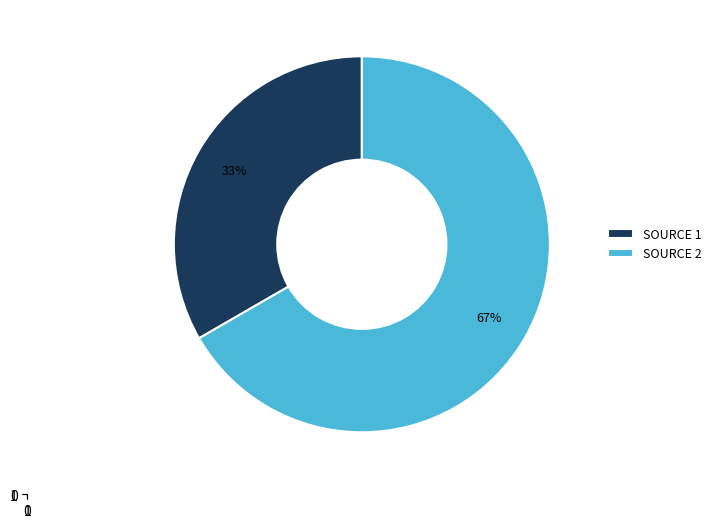

Which slice is the smallest?

SOURCE 1